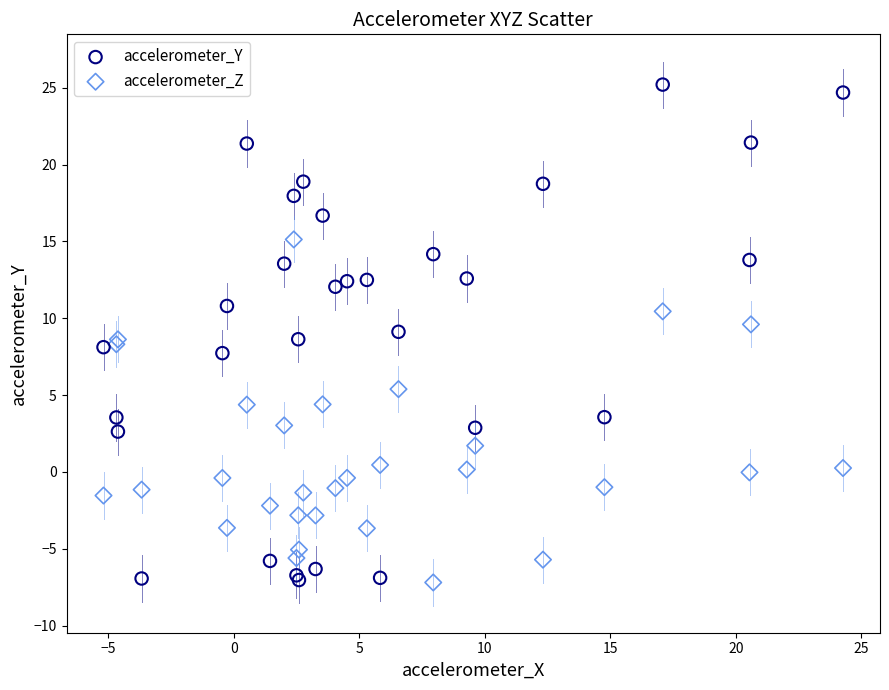

Which series reaches the maximum Y coordinate?

accelerometer_Y